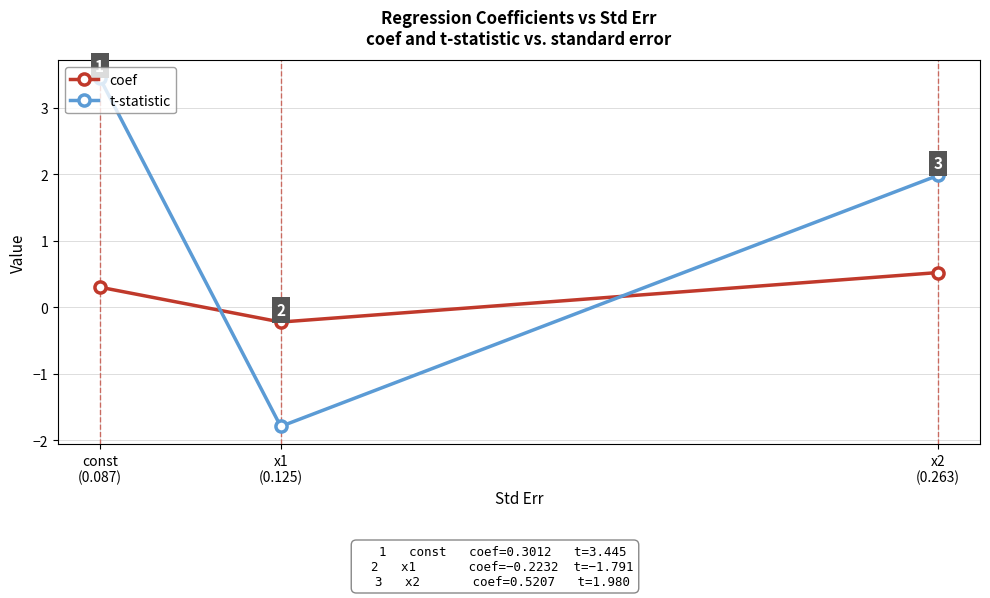

Is this an area chart (filled region under the line)?

No